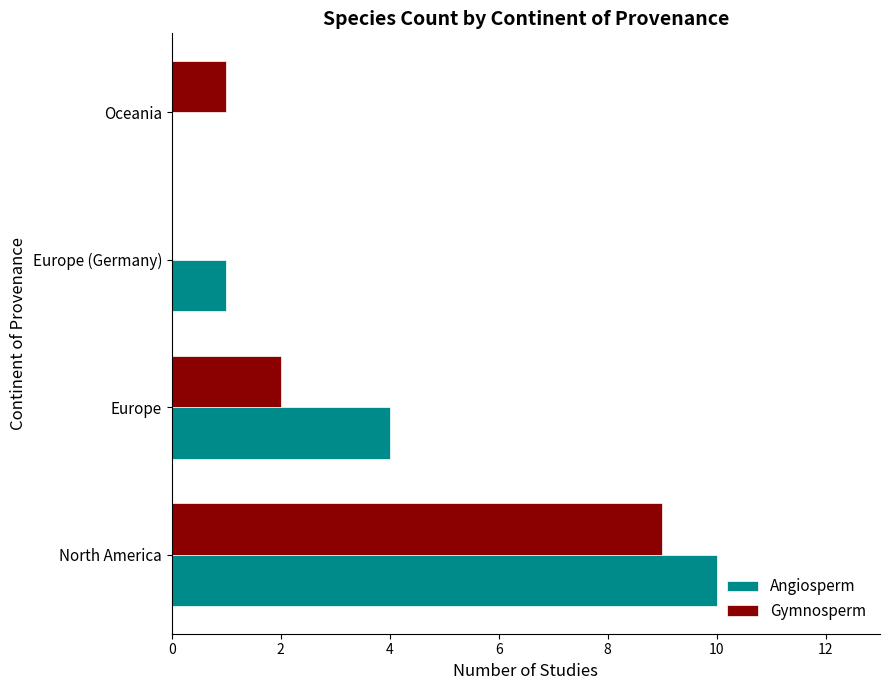

The Gymnosperm series shows 2 at Europe. True or false?

True